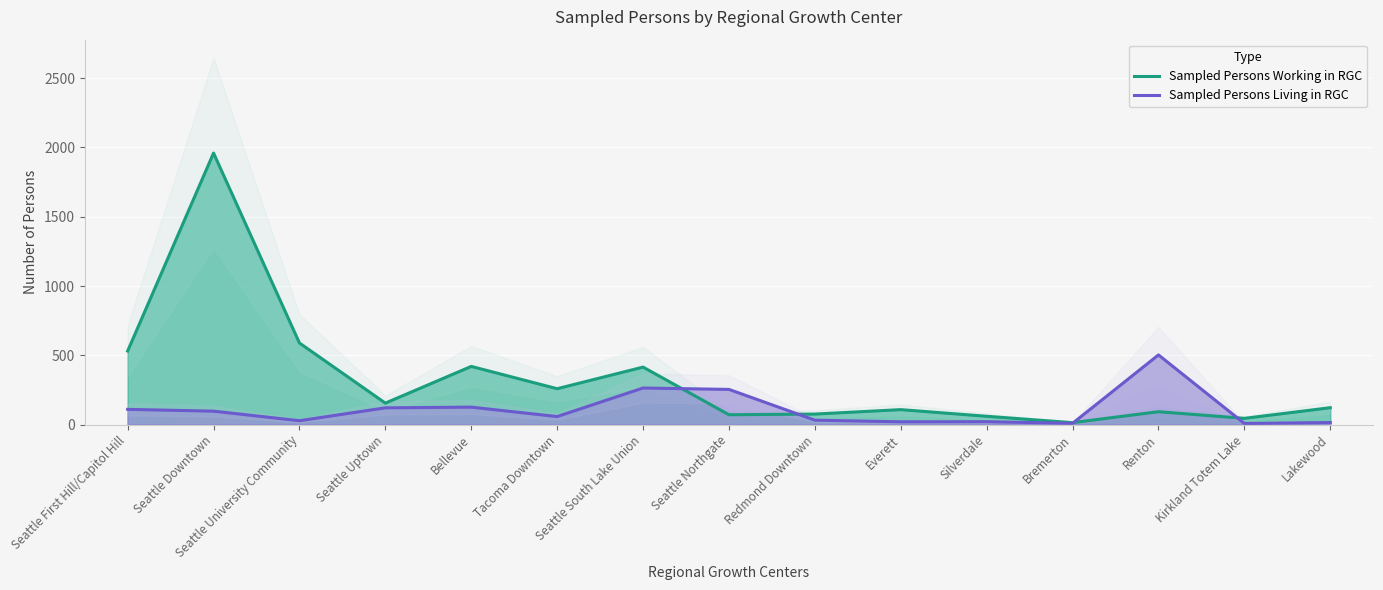

Where is the first local maximum for Sampled Persons Living in RGC?

Bellevue